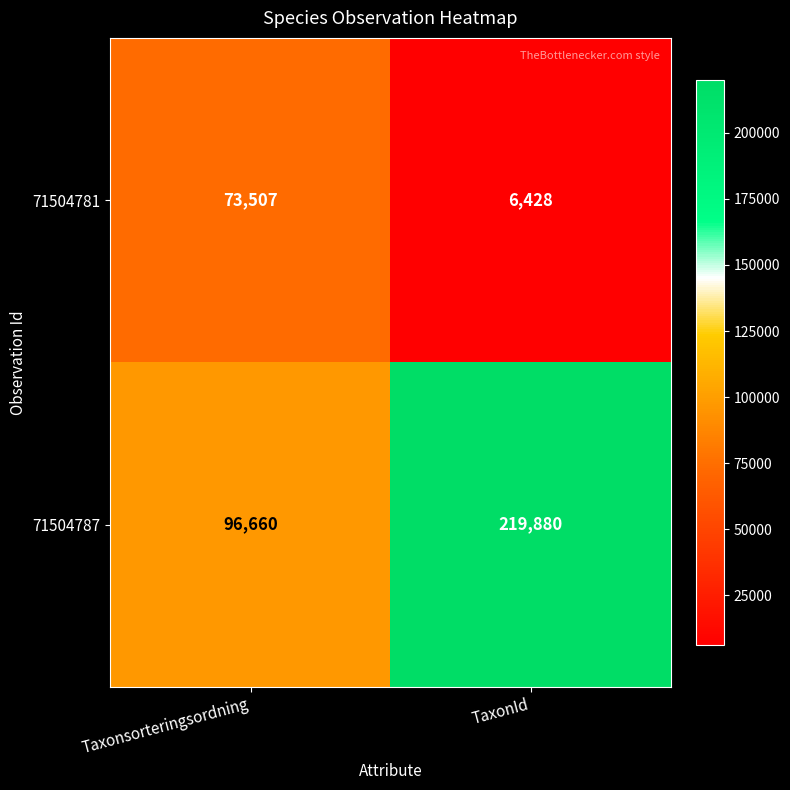

What is the average value of the 71504787 series?

158270